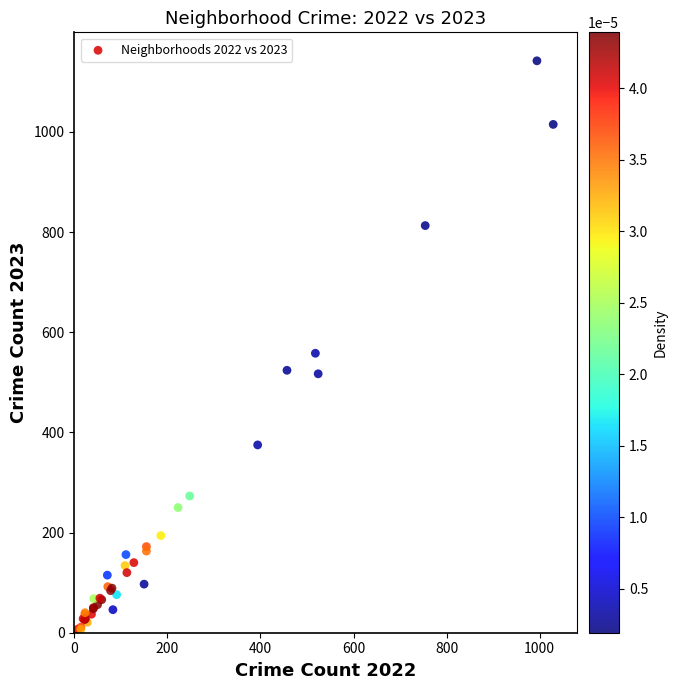

What Y value in the scatter plot is closest to 573?

558